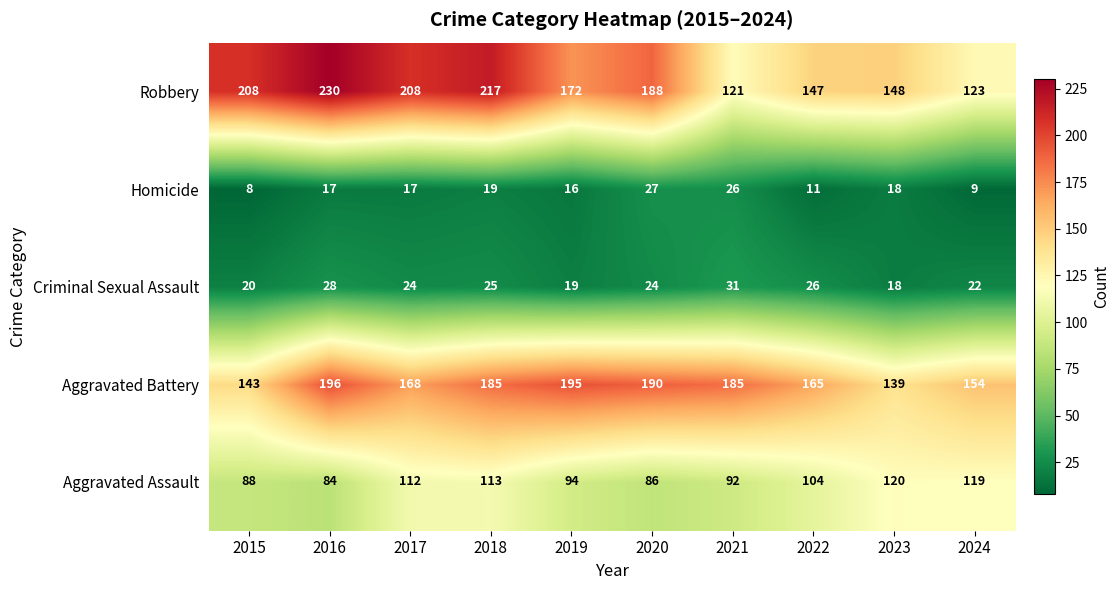

Which series changed the most between 2018 and 2022?

Robbery